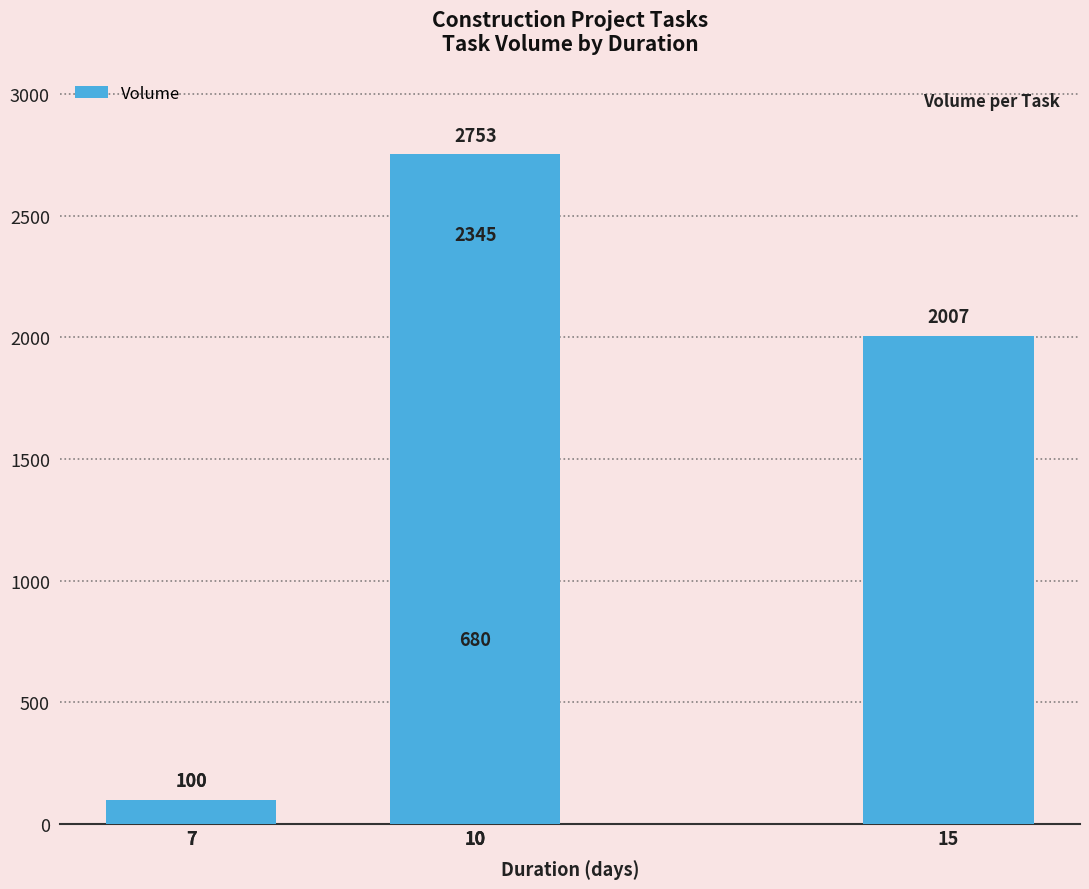

How many values exceed 2007?

2